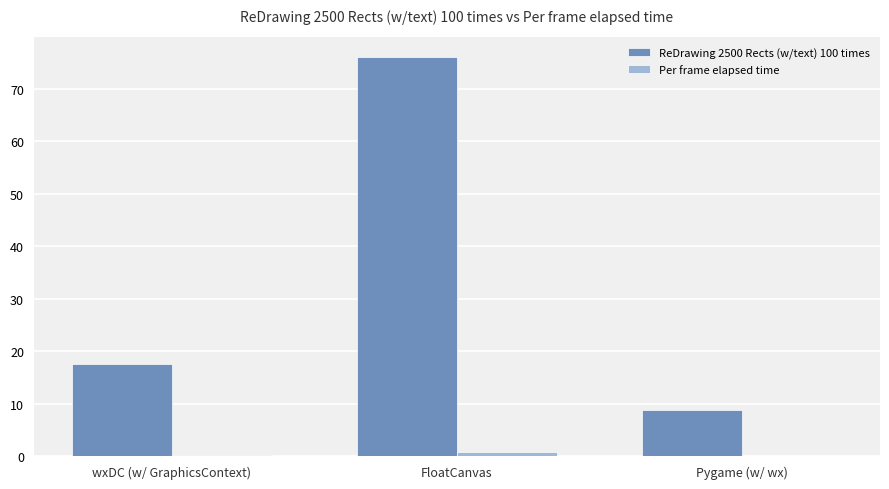

At which category does the chart reach its peak across all series?

FloatCanvas